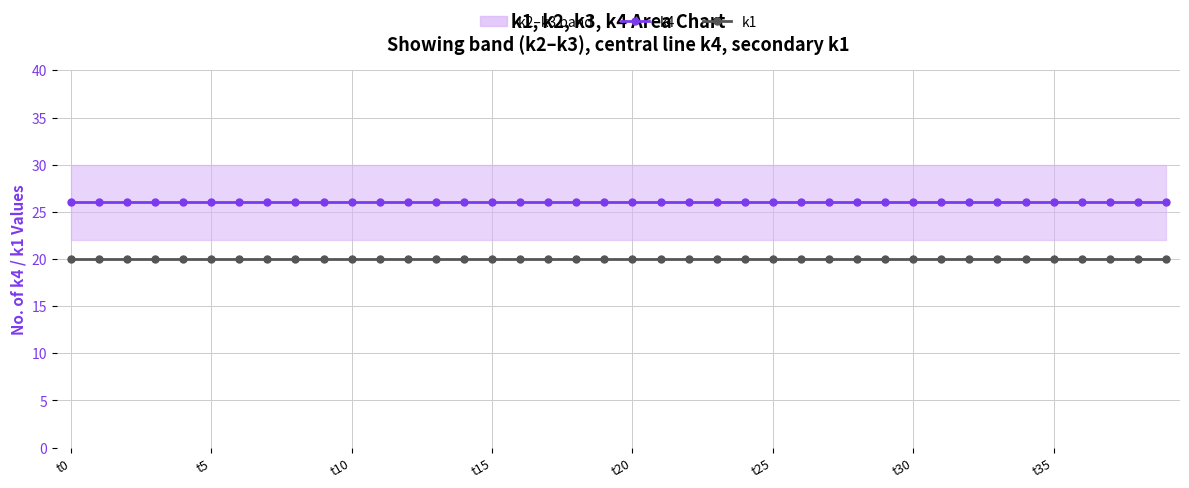

True or false: k1 and k4 intersect in this chart.

False